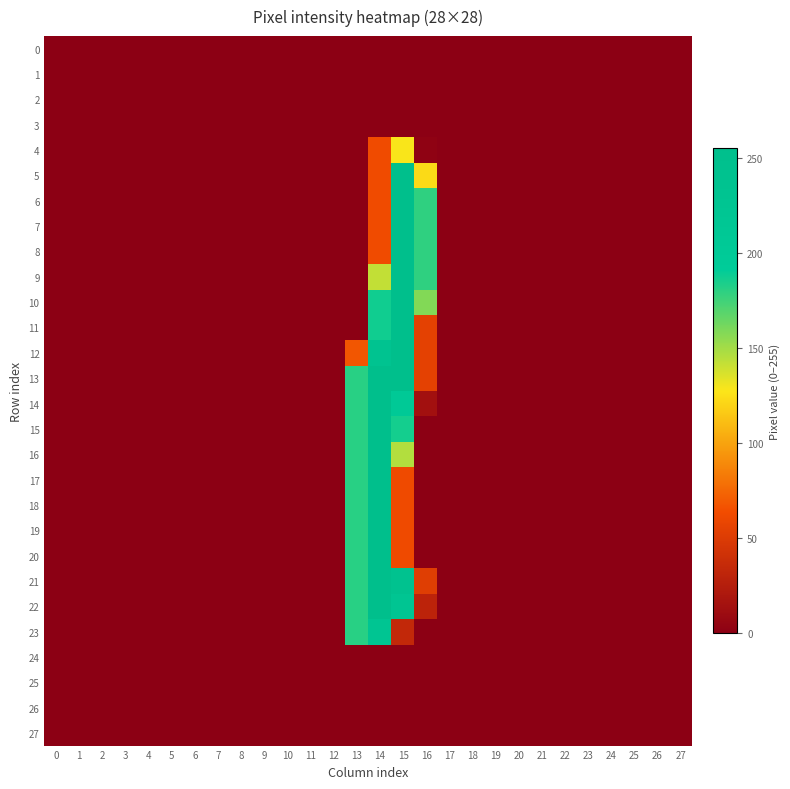

Between 5 and 13, which series saw the biggest shift?

13